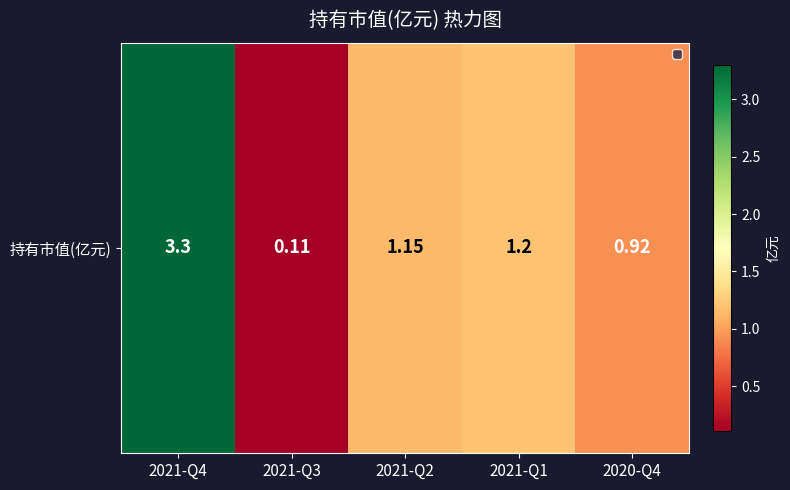

What is the approximate value at 2021-Q2?

1.1